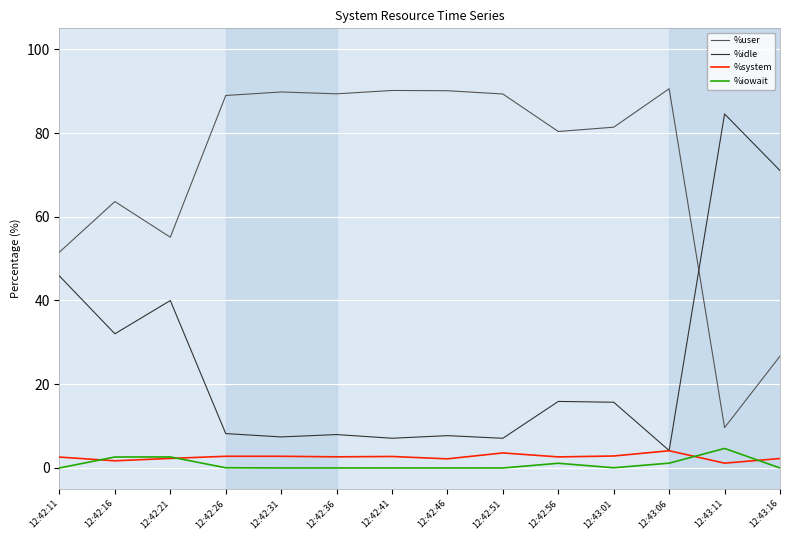

The value of %iowait at 12:42:31 is 3.3. True or false?

False